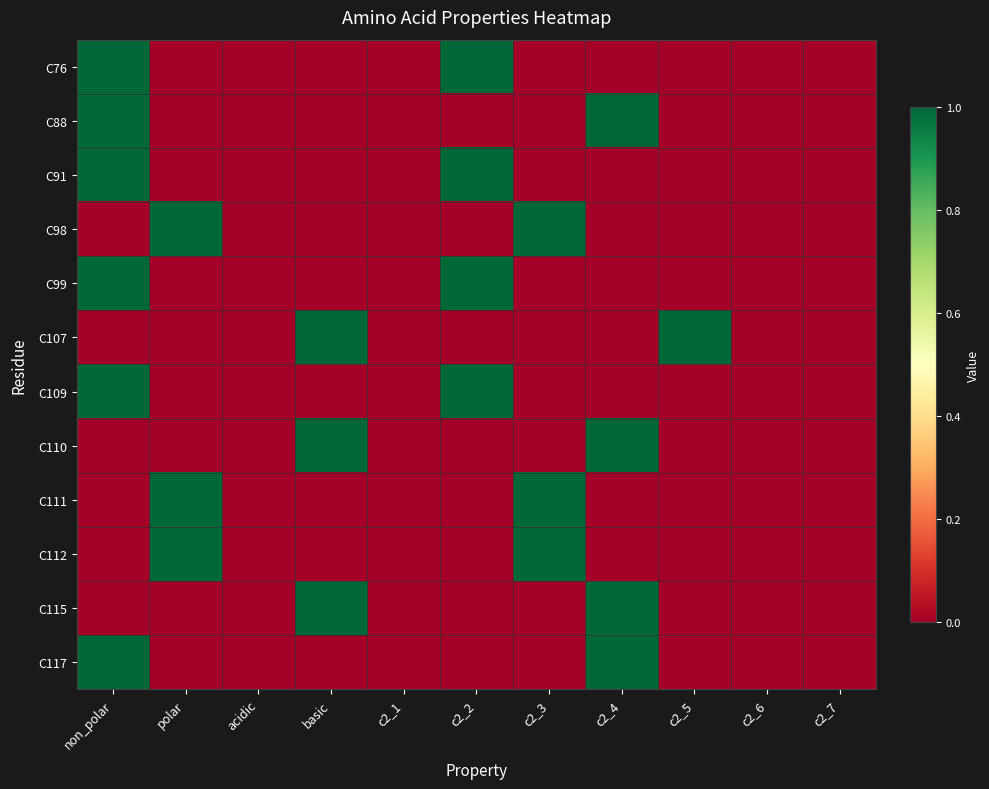

What is the greatest value displayed?

1